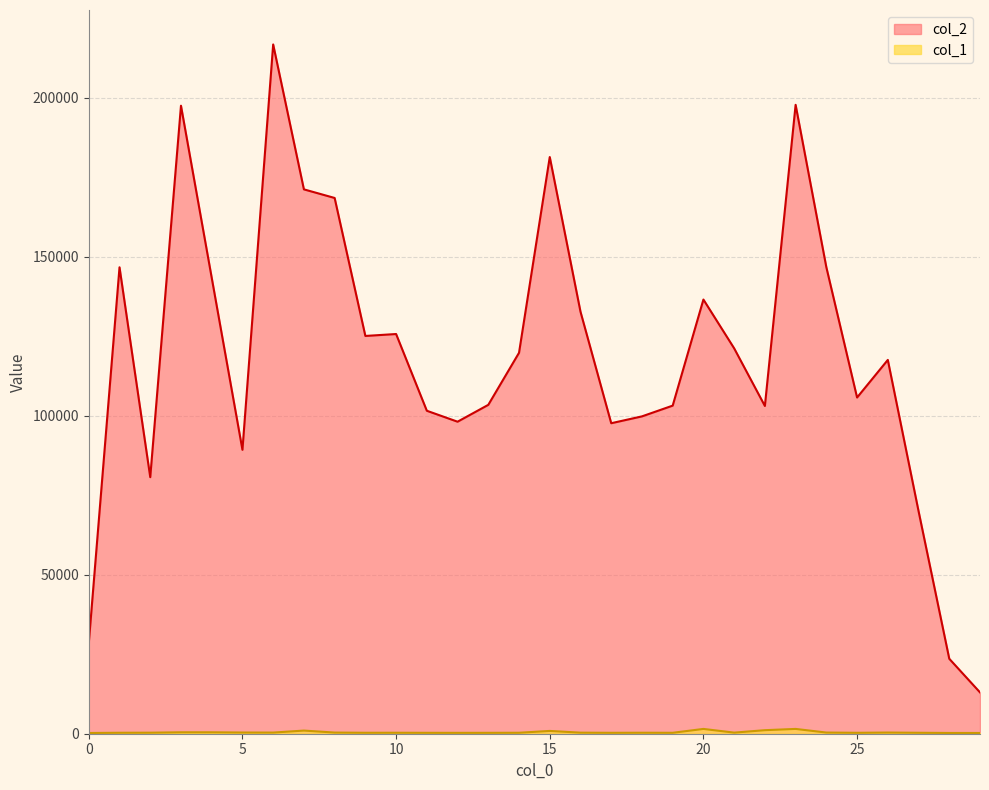

In col_2, how many points are higher than both neighbors (excluding endpoints)?

8